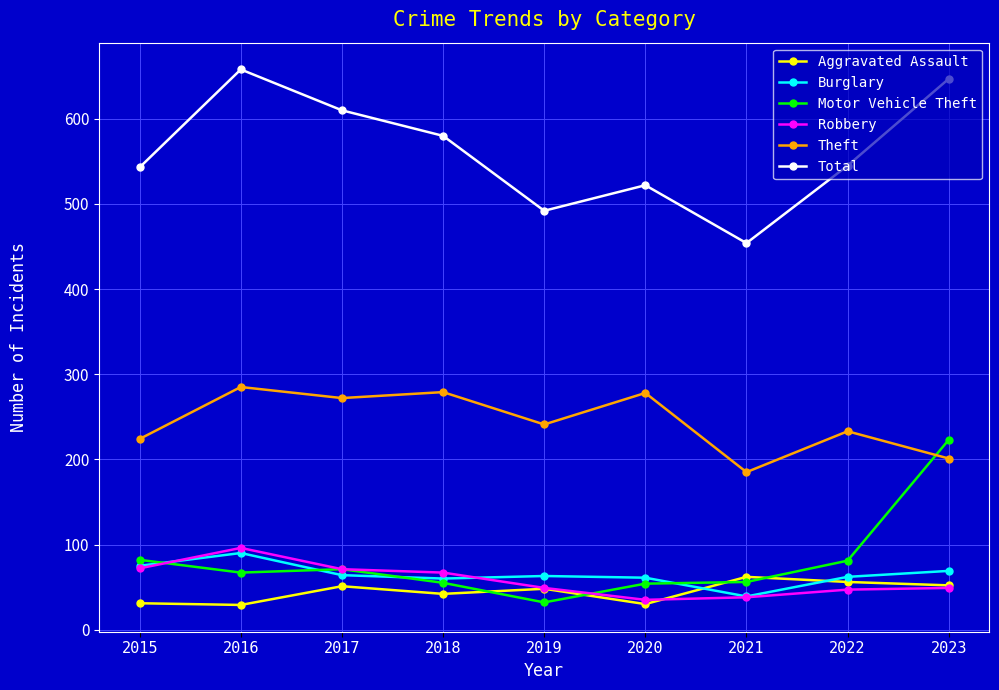

What is the average value of the Aggravated Assault series?

45